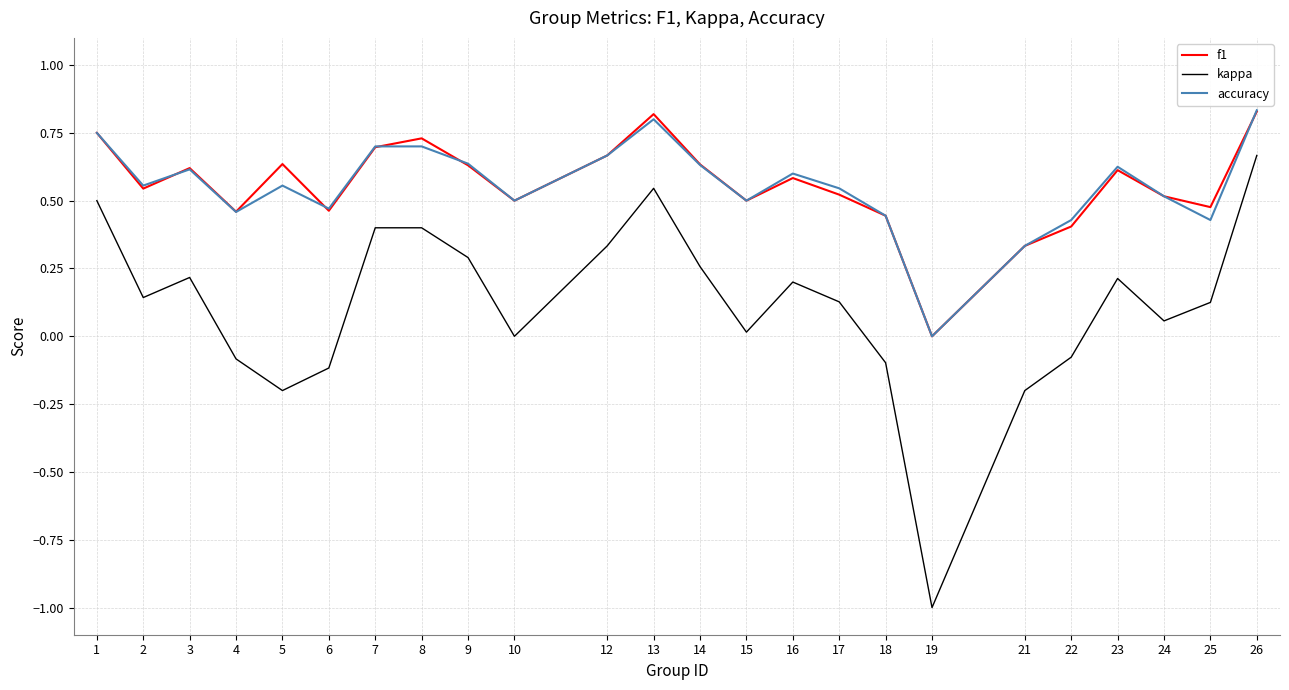

True or false: f1 and kappa cross at least once.

False